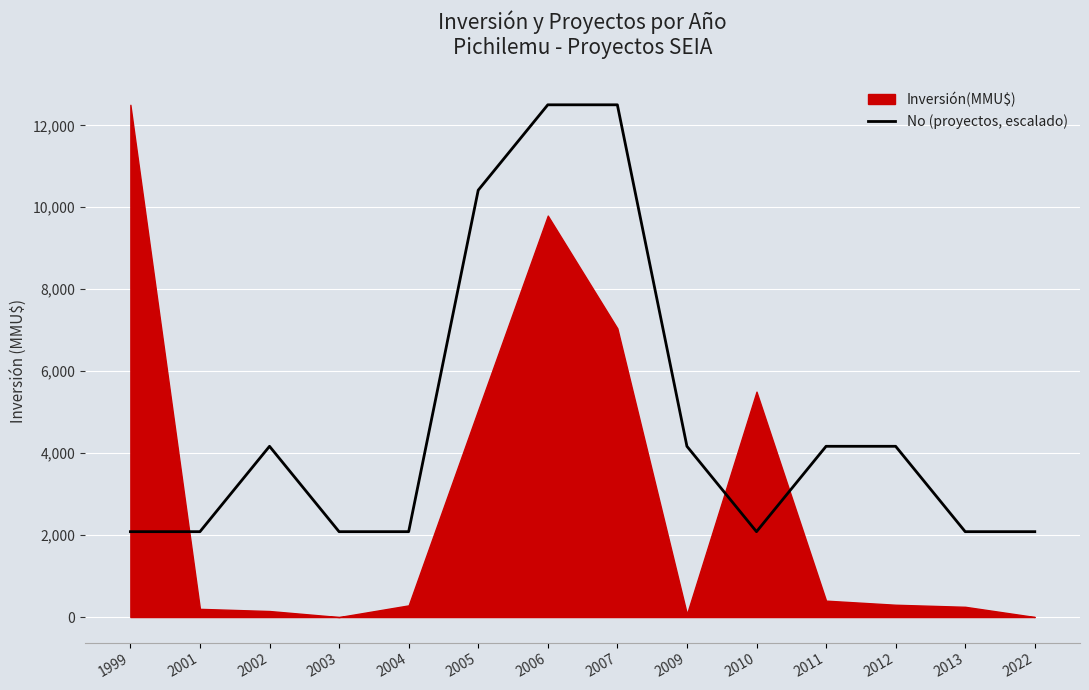

The chart shows a value of 4166.7 at 2009. True or false?

True